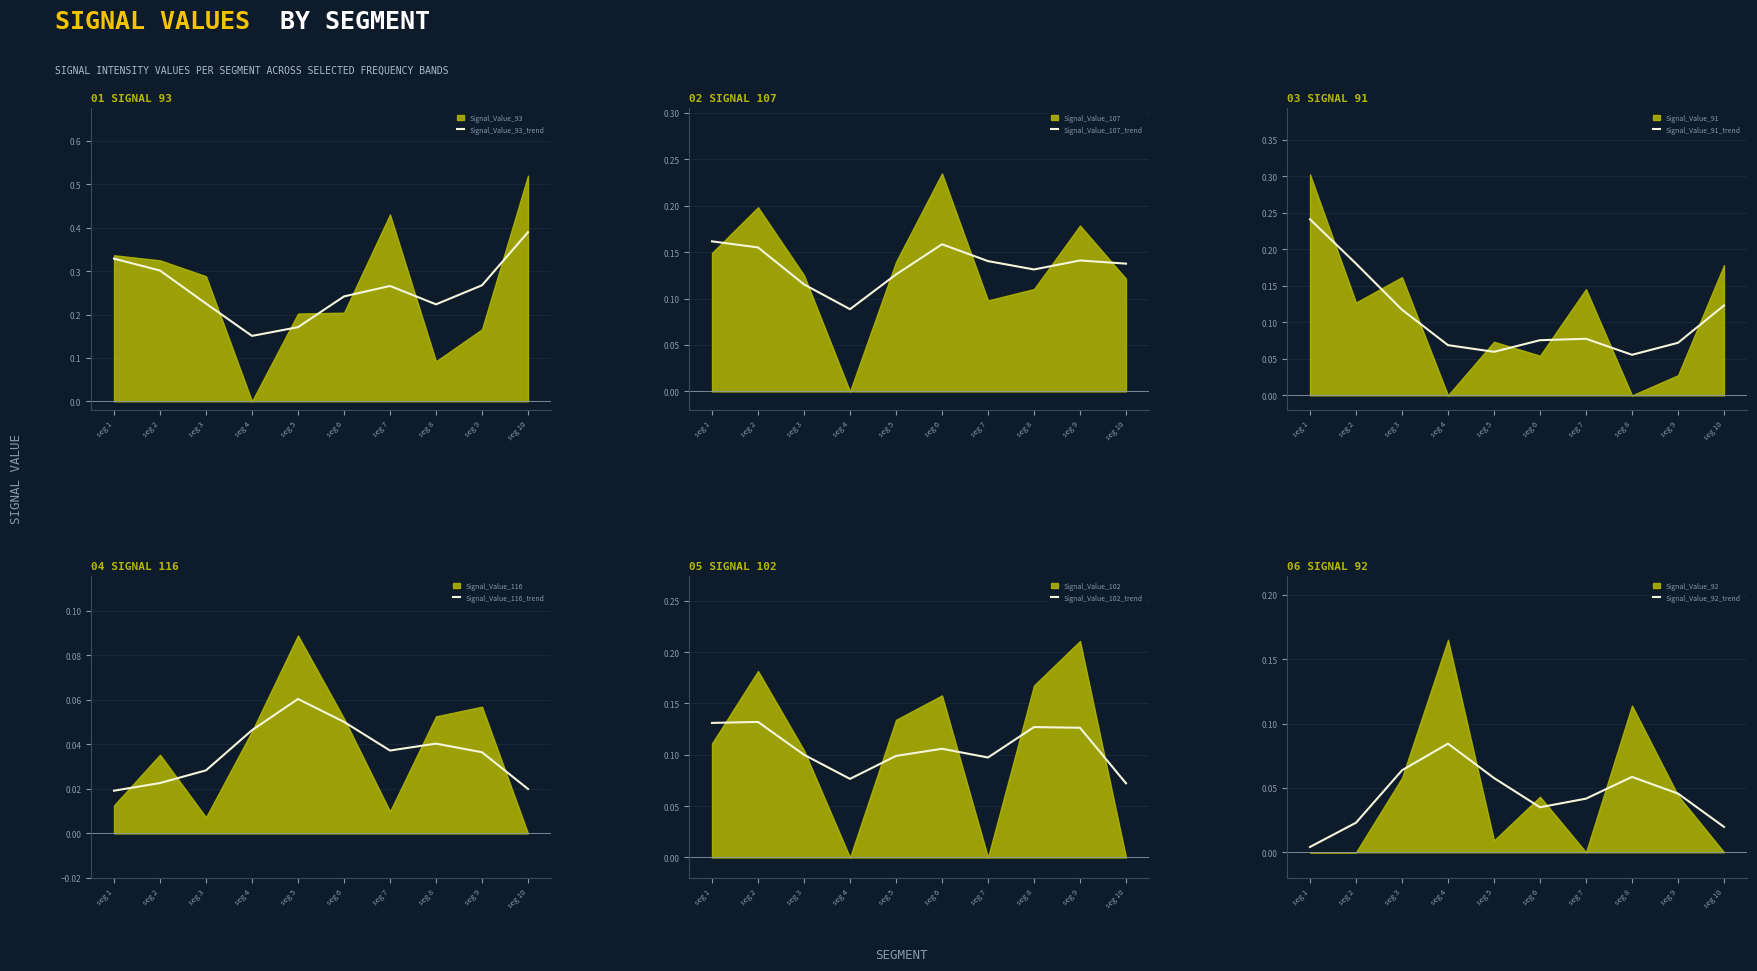

Reading left to right, extract all data points from this chart.

Signal_Value_93_trend: seg 1=0.3	seg 2=0.3	seg 3=0.2	seg 4=0.2	seg 5=0.2	seg 6=0.2	seg 7=0.3	seg 8=0.2	seg 9=0.3	seg 10=0.4
Signal_Value_107_trend: seg 1=0.2	seg 2=0.2	seg 3=0.1	seg 4=0.1	seg 5=0.1	seg 6=0.2	seg 7=0.1	seg 8=0.1	seg 9=0.1	seg 10=0.1
Signal_Value_91_trend: seg 1=0.2	seg 2=0.2	seg 3=0.1	seg 4=0.1	seg 5=0.1	seg 6=0.1	seg 7=0.1	seg 8=0.1	seg 9=0.1	seg 10=0.1
Signal_Value_116_trend: seg 1=0.0	seg 2=0.0	seg 3=0.0	seg 4=0.0	seg 5=0.1	seg 6=0.1	seg 7=0.0	seg 8=0.0	seg 9=0.0	seg 10=0.0
Signal_Value_102_trend: seg 1=0.1	seg 2=0.1	seg 3=0.1	seg 4=0.1	seg 5=0.1	seg 6=0.1	seg 7=0.1	seg 8=0.1	seg 9=0.1	seg 10=0.1
Signal_Value_92_trend: seg 1=0.0	seg 2=0.0	seg 3=0.1	seg 4=0.1	seg 5=0.1	seg 6=0.0	seg 7=0.0	seg 8=0.1	seg 9=0.0	seg 10=0.0